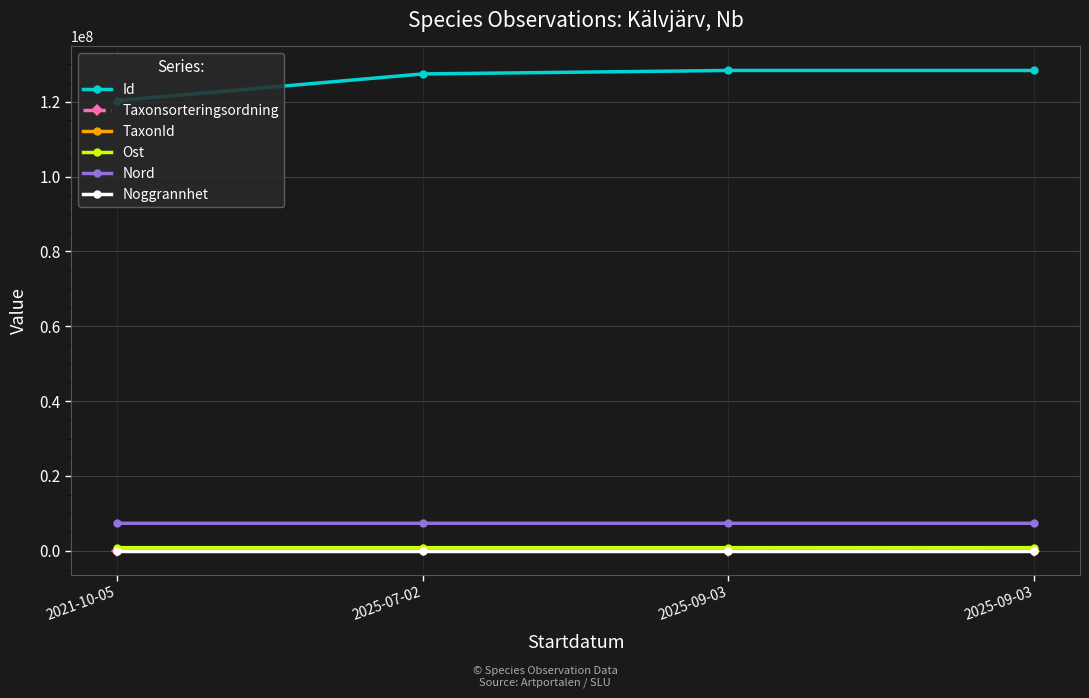

How many data points in TaxonId are less than 6462?

2